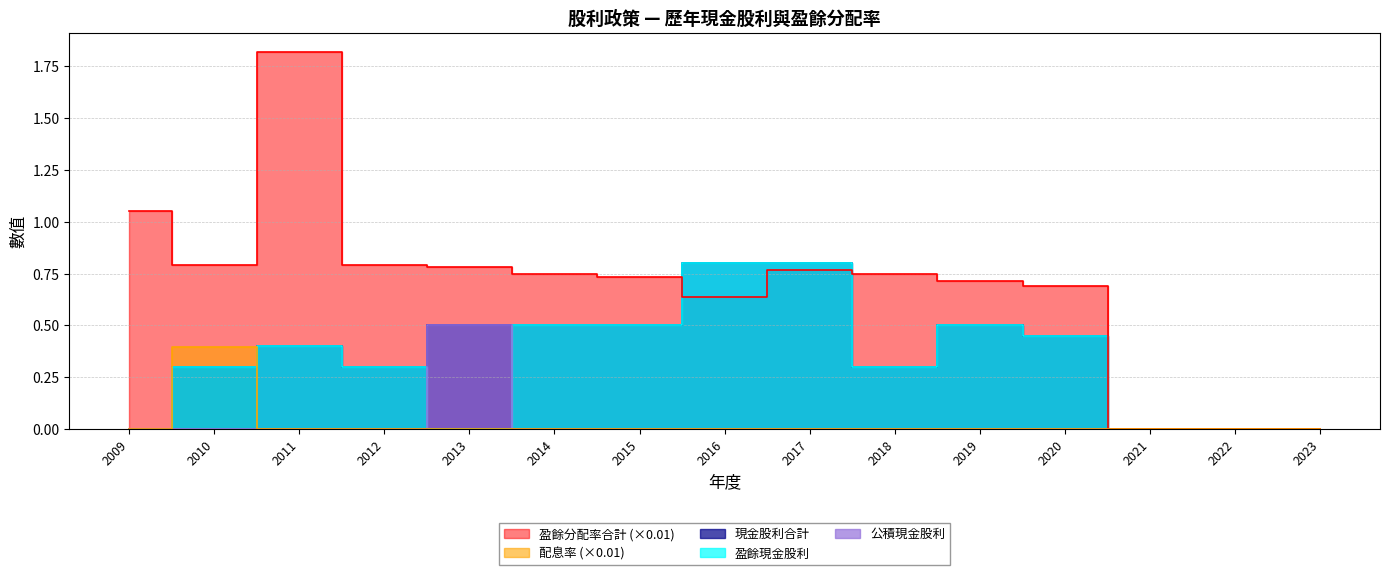

Does the chart have visible grid lines?

Yes